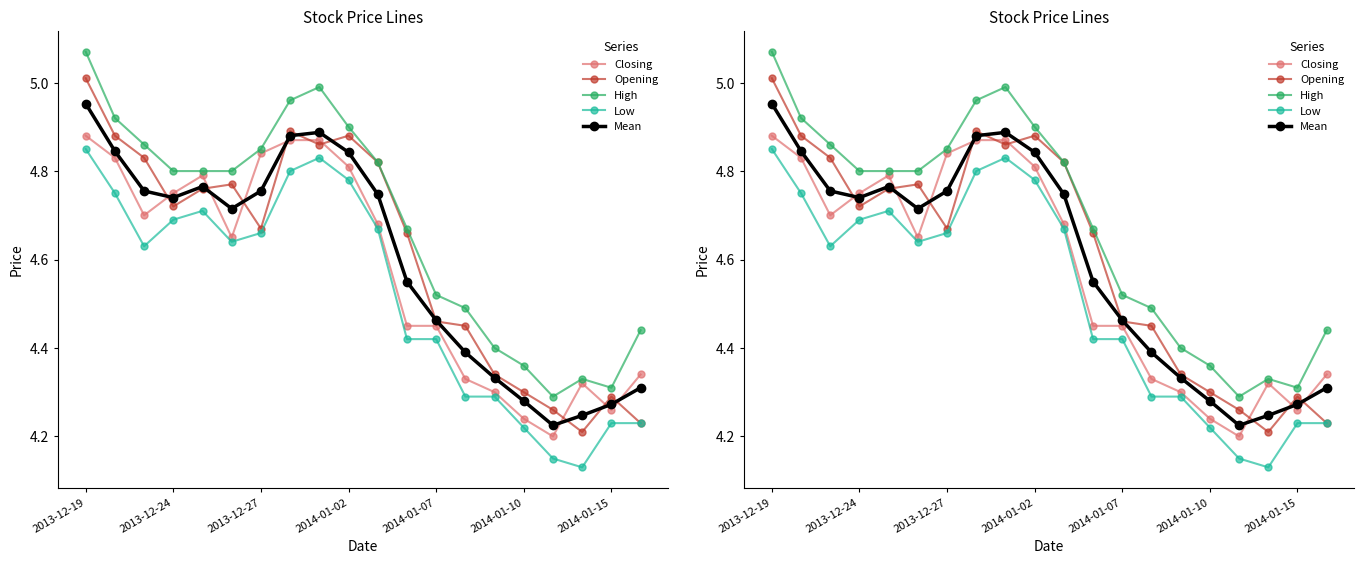

After their last crossing, which series has the higher values: Opening or Closing?

Closing